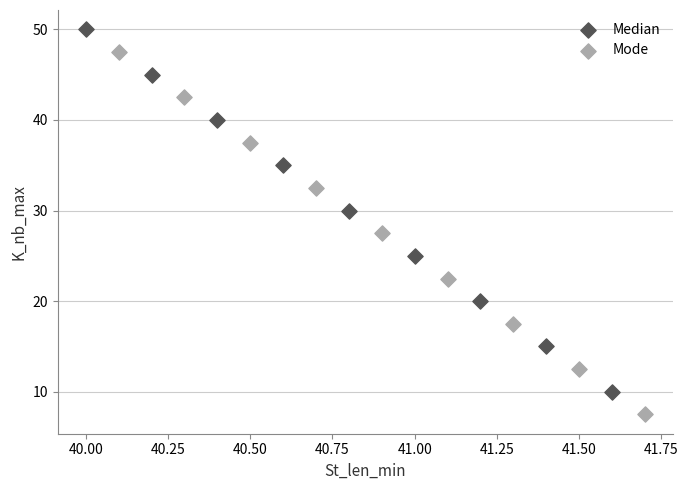

Which series contains the highest Y value?

Median